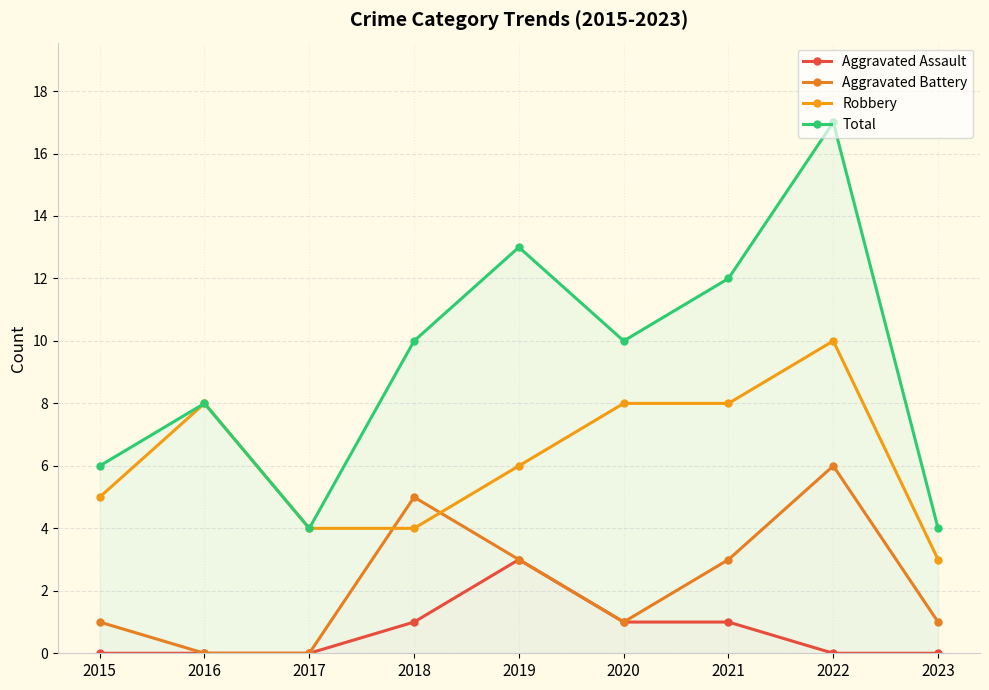

List the series in order of their peak value, lowest first.

Aggravated Assault, Aggravated Battery, Robbery, Total